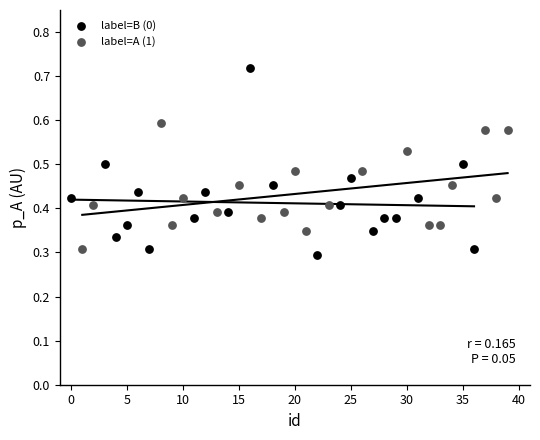

Which series reaches the maximum Y coordinate?

label=B (0)